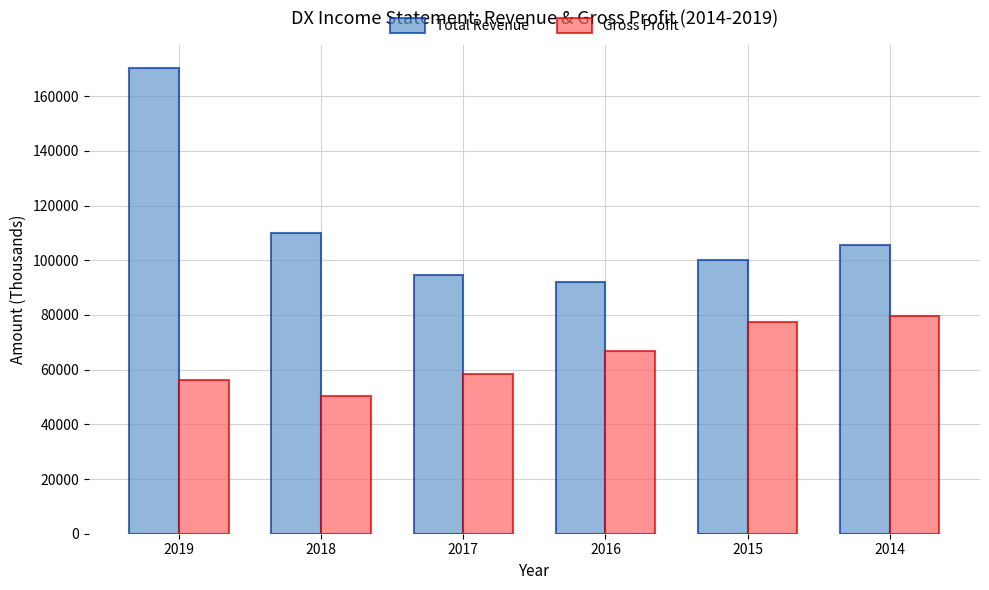

What is the total value across all series at 2015?

177800